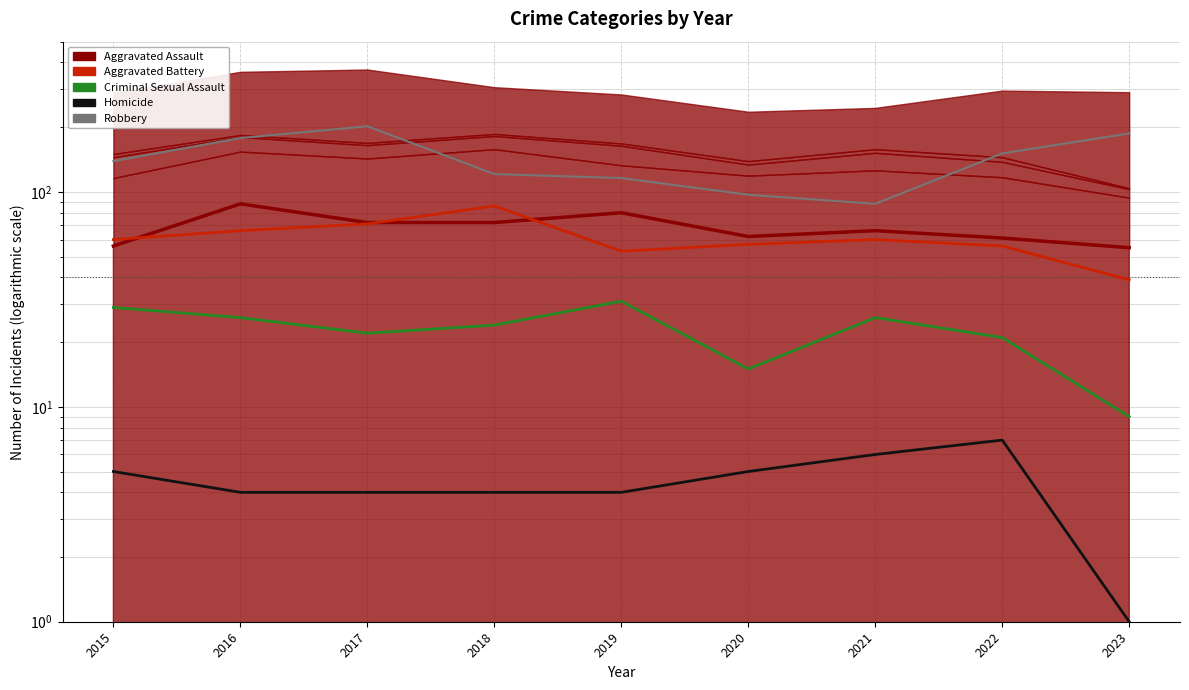

What is the smallest value displayed?

1